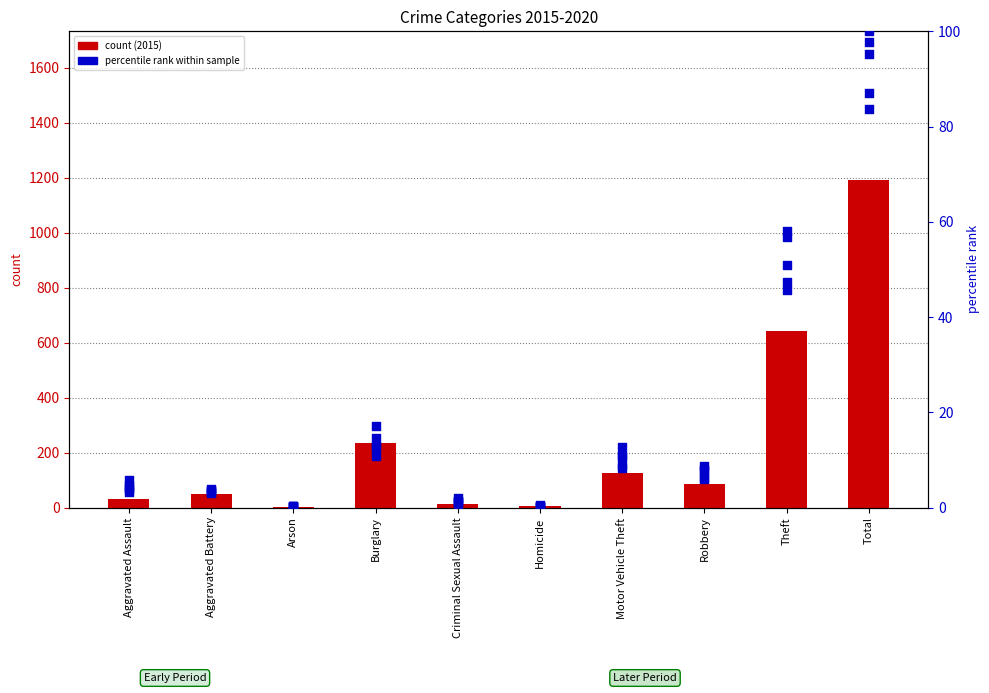

Which series reaches the minimum Y coordinate?

percentile rank 2017